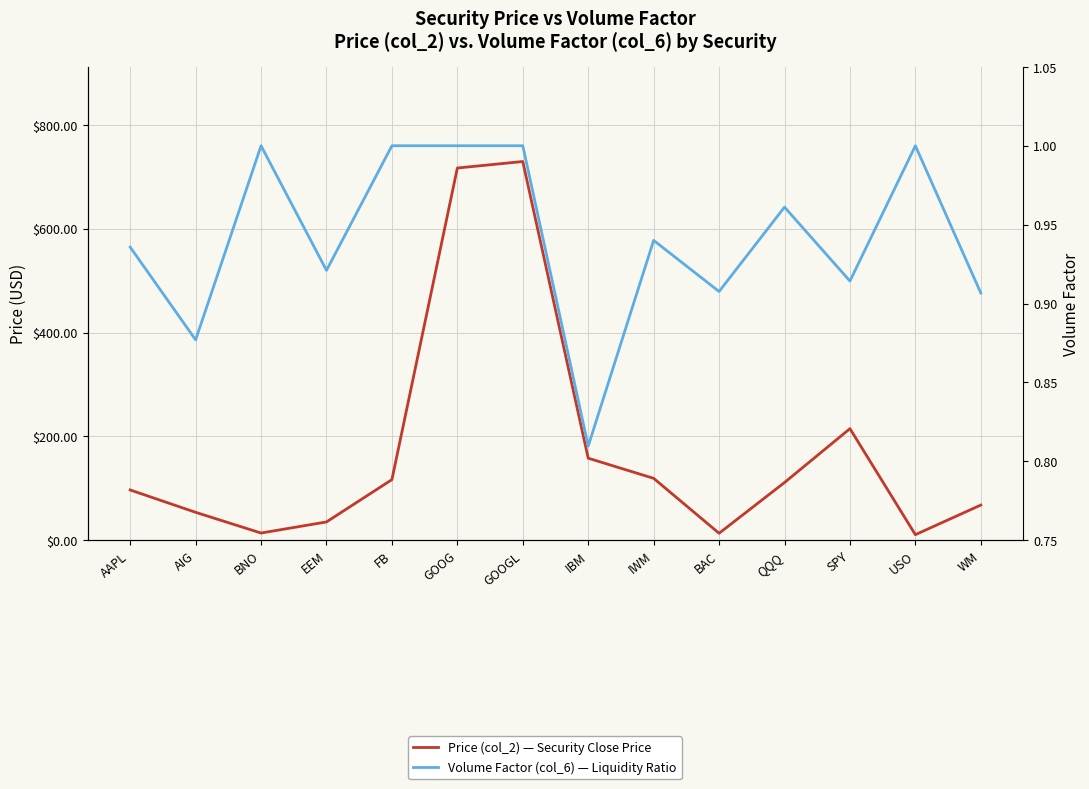

Does the chart display data point markers on the line(s)?

No